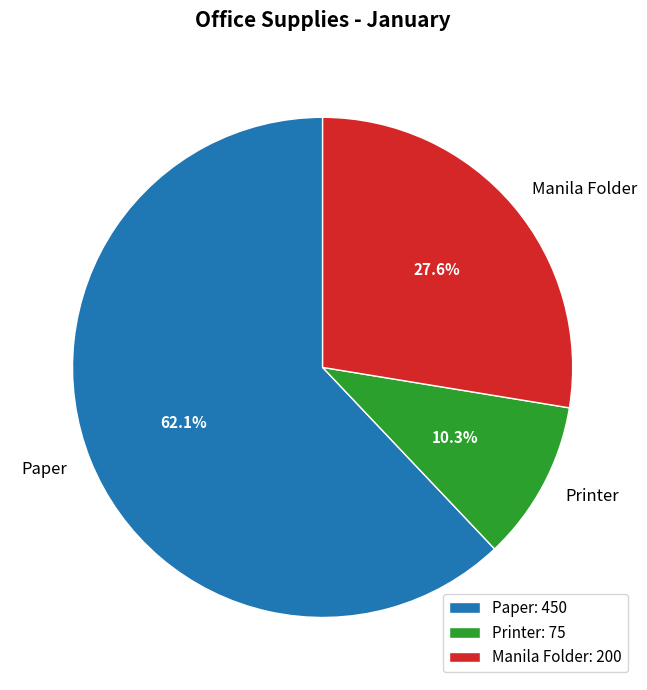

What percentage is the Printer slice, to the nearest percent?

10%